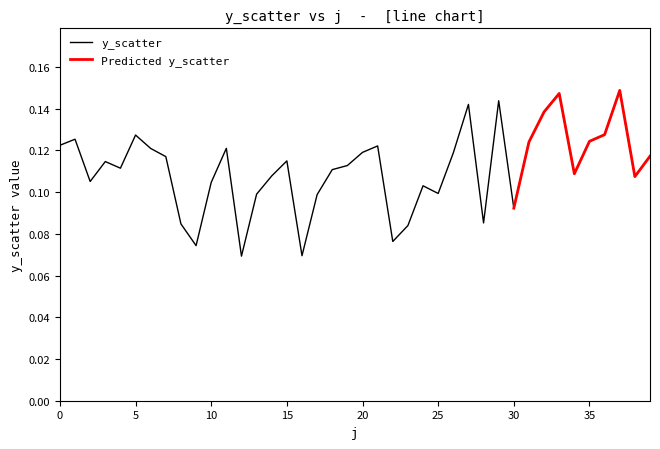

What is the sum of all values?

4.4